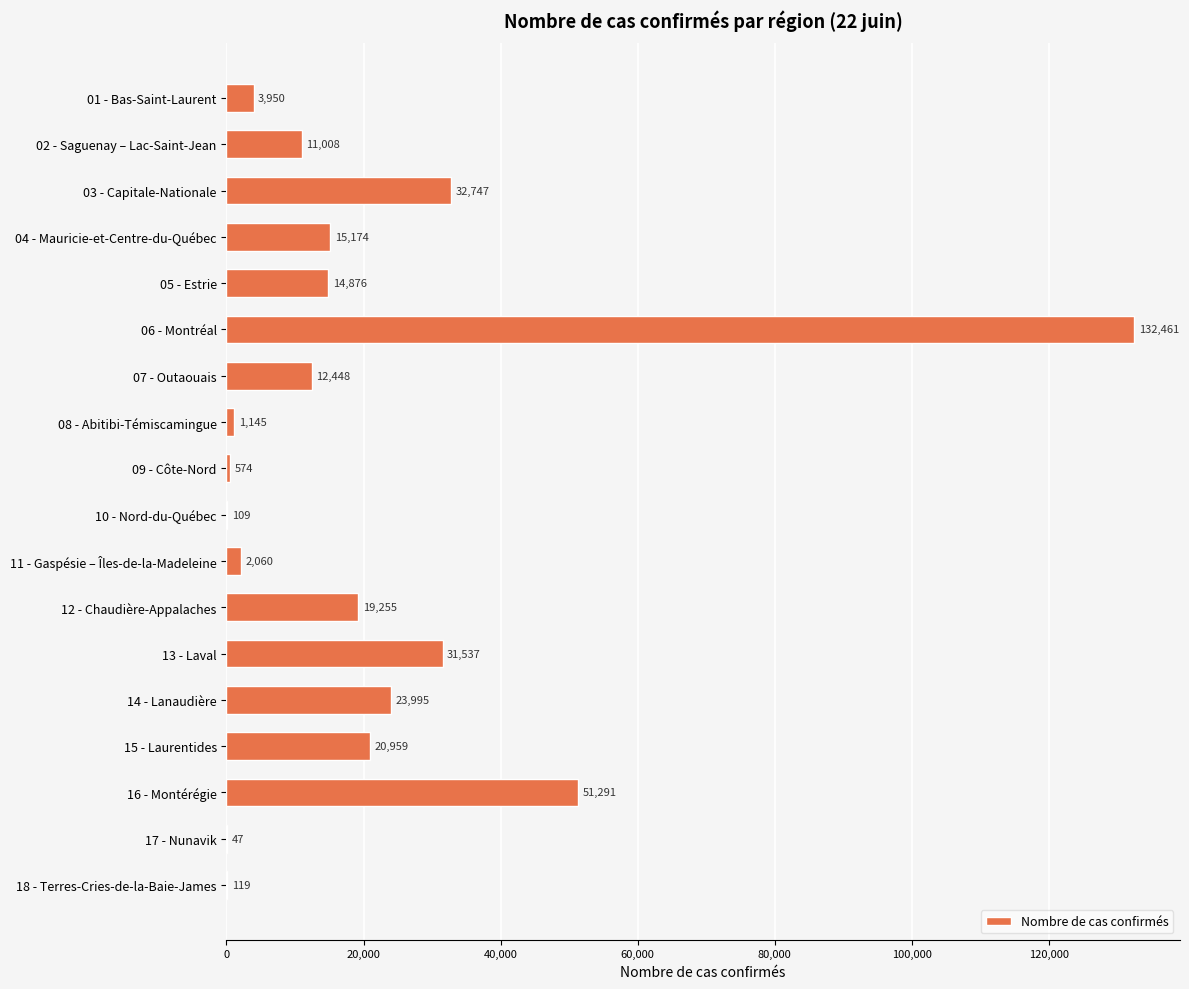

Is it true that the value at 03 - Capitale-Nationale is 32747?

True